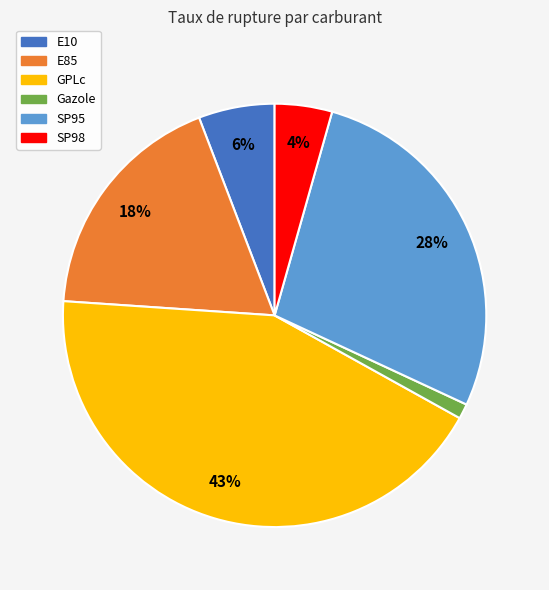

Between GPLc and Gazole, which is larger?

GPLc